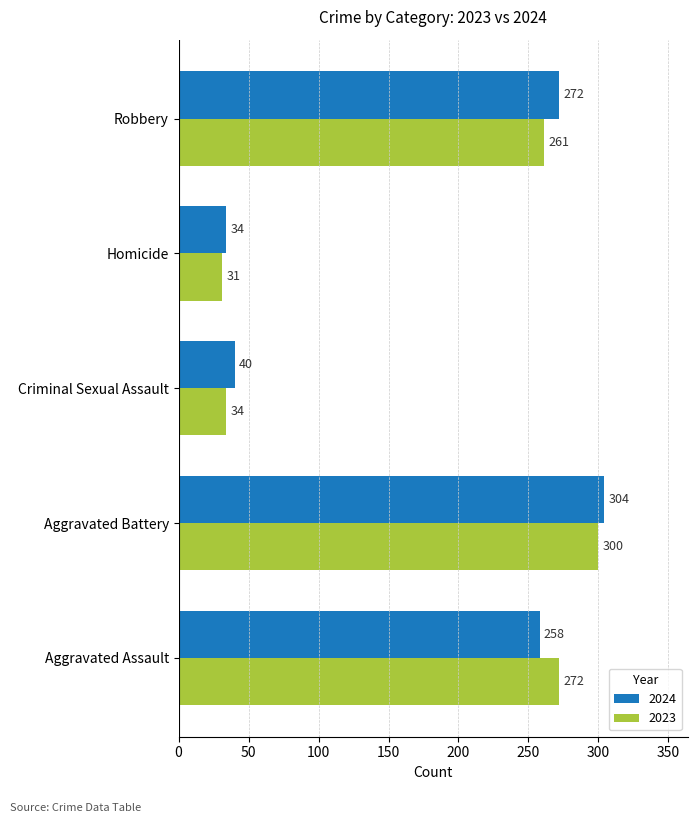

Which series changed the most between Aggravated Assault and Robbery?

2024